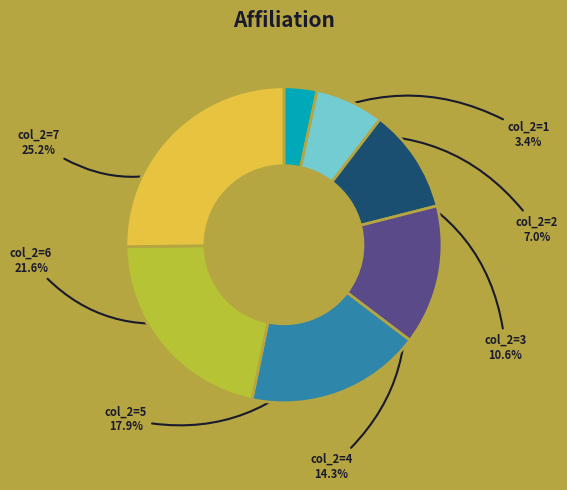

Is col_2=3 the majority of the pie?

No